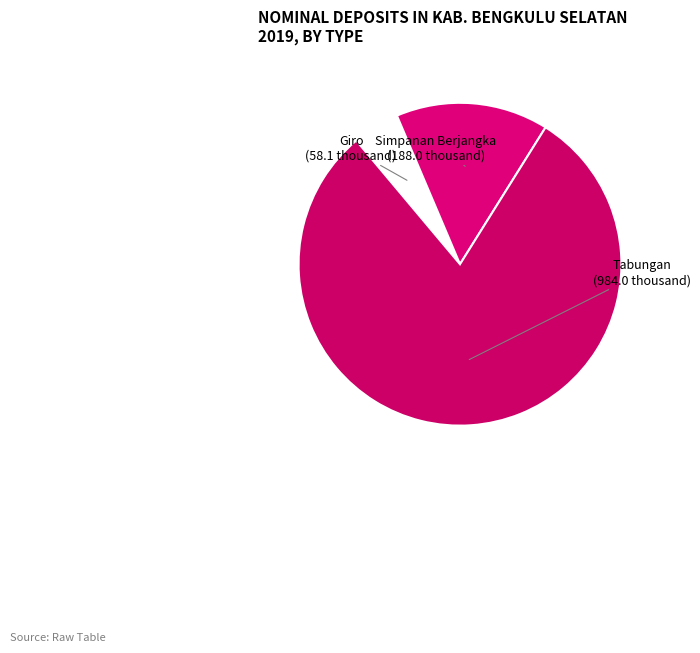

Rank the categories by value from lowest to highest.

Giro, Simpanan Berjangka, Tabungan